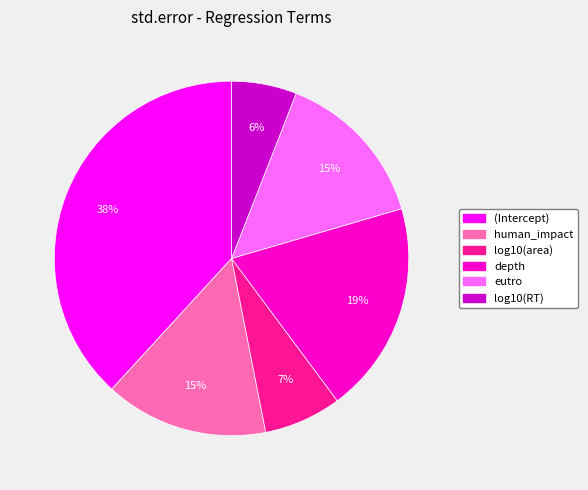

Between (Intercept) and log10(RT), which is larger?

(Intercept)